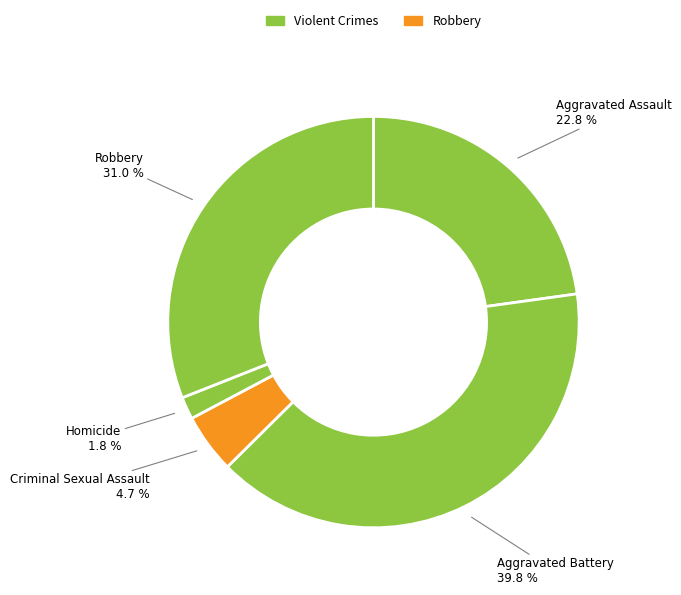

Rank the categories by value from highest to lowest.

Aggravated Battery, Robbery, Aggravated Assault, Criminal Sexual Assault, Homicide